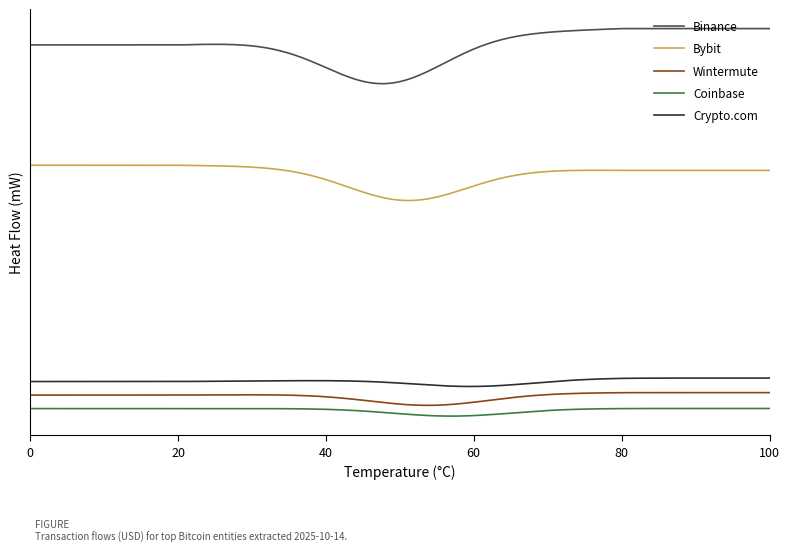

Is this an area chart (filled region under the line)?

No